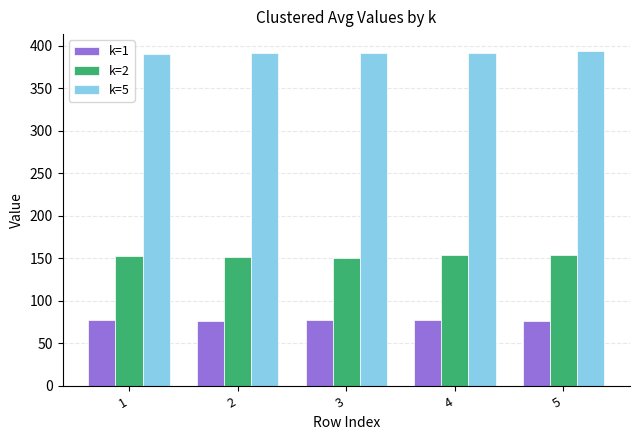

What is the sum of the k=1 values at 4 and 5?

153